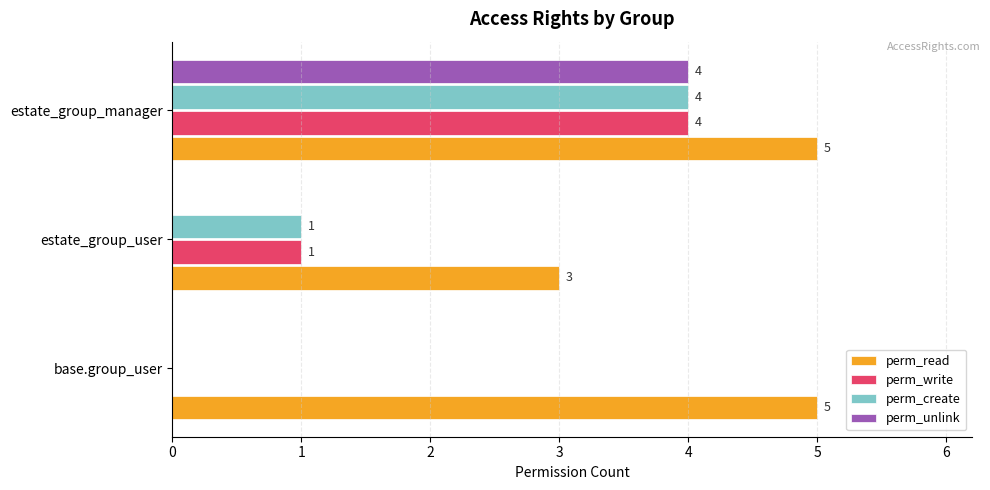

What is the sum of all perm_unlink values?

4